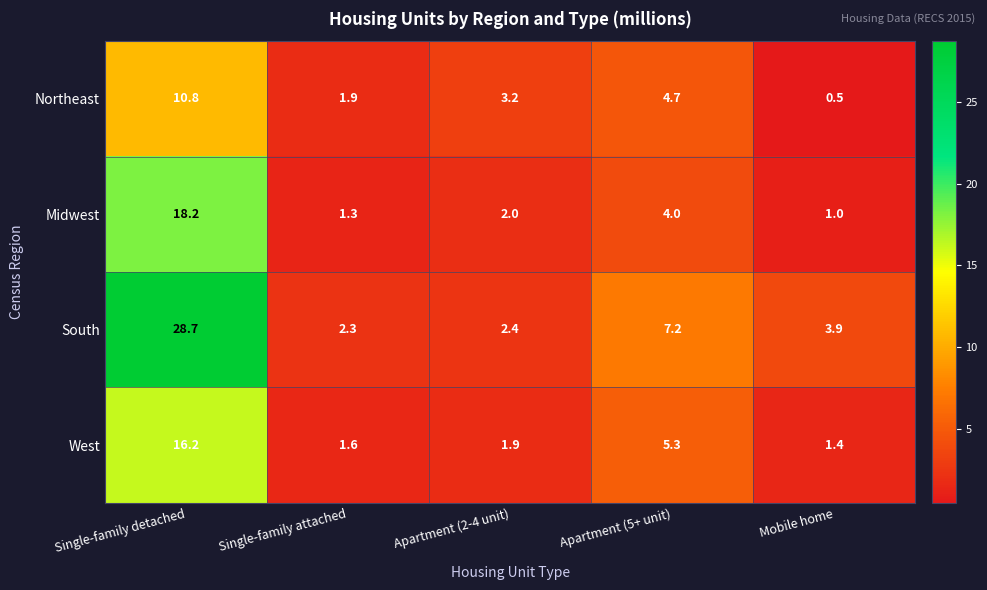

What is the difference between the highest and lowest values at Mobile home?

3.4